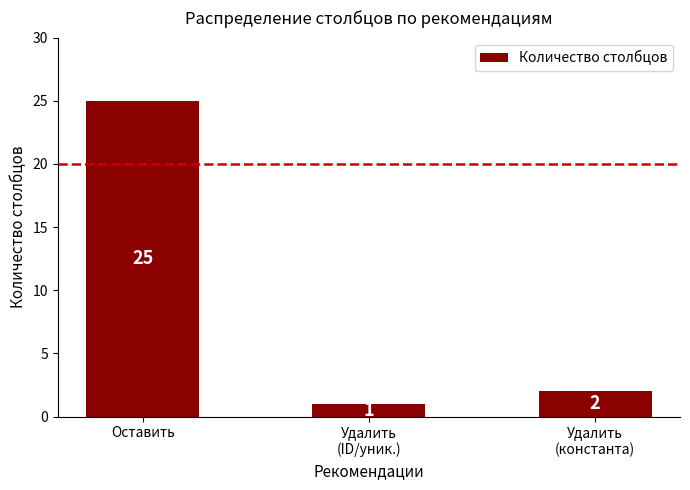

What is the difference between the maximum and second lowest values?

23